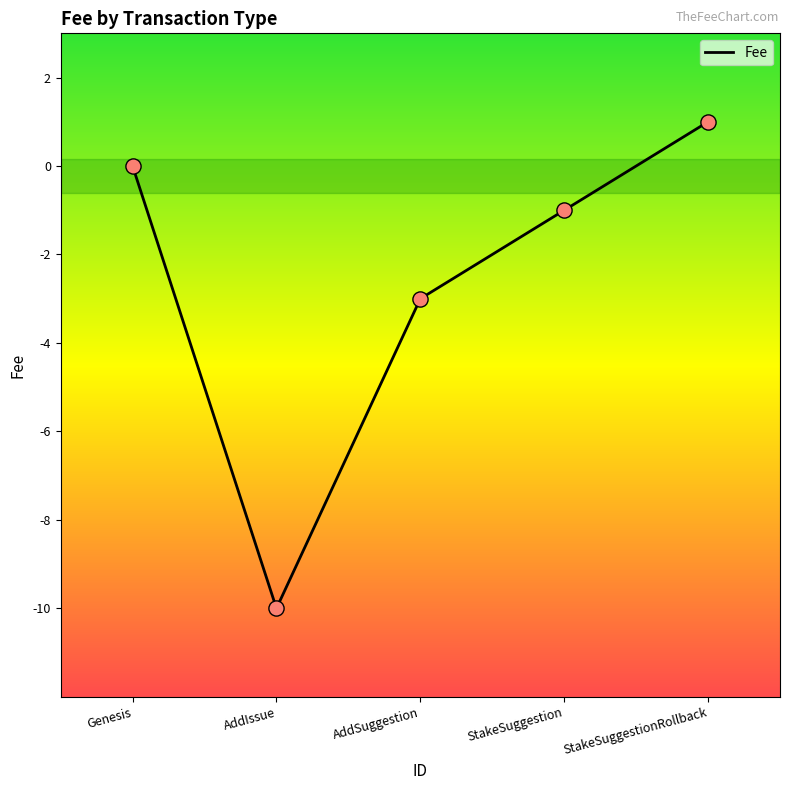

Which has a higher value, AddSuggestion or StakeSuggestionRollback?

StakeSuggestionRollback